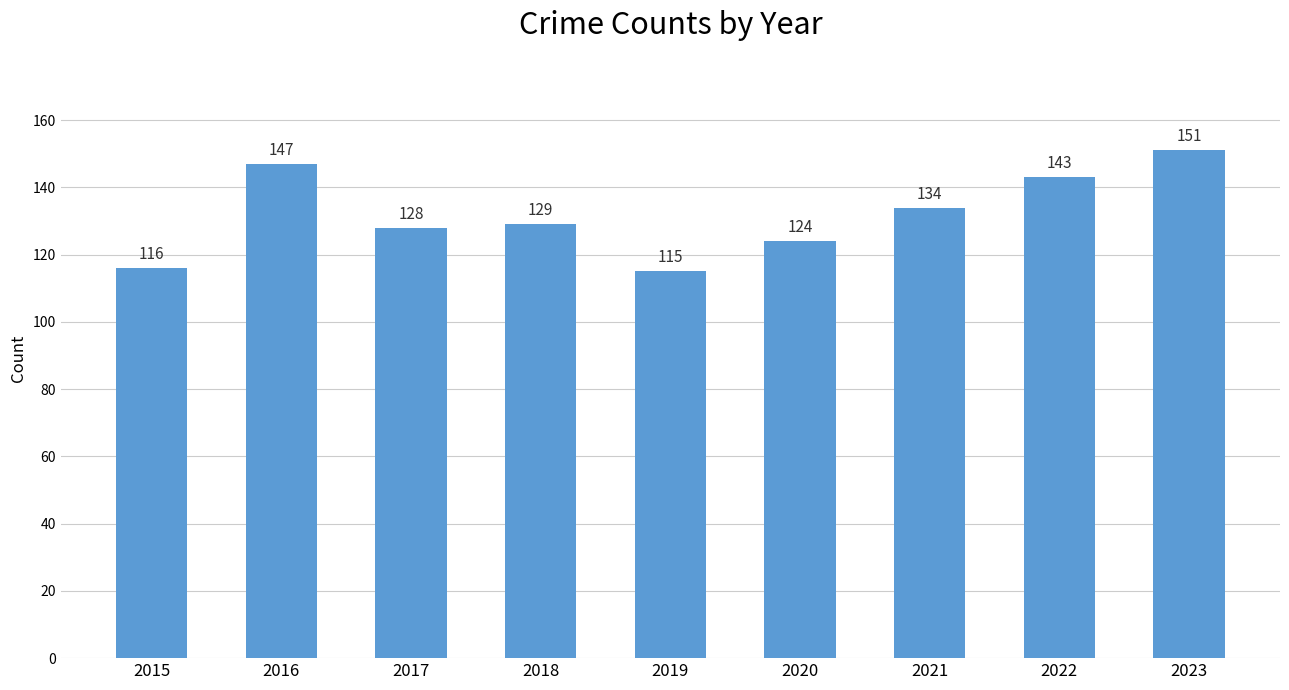

What value does the data have at 2019, to the nearest 5?

115